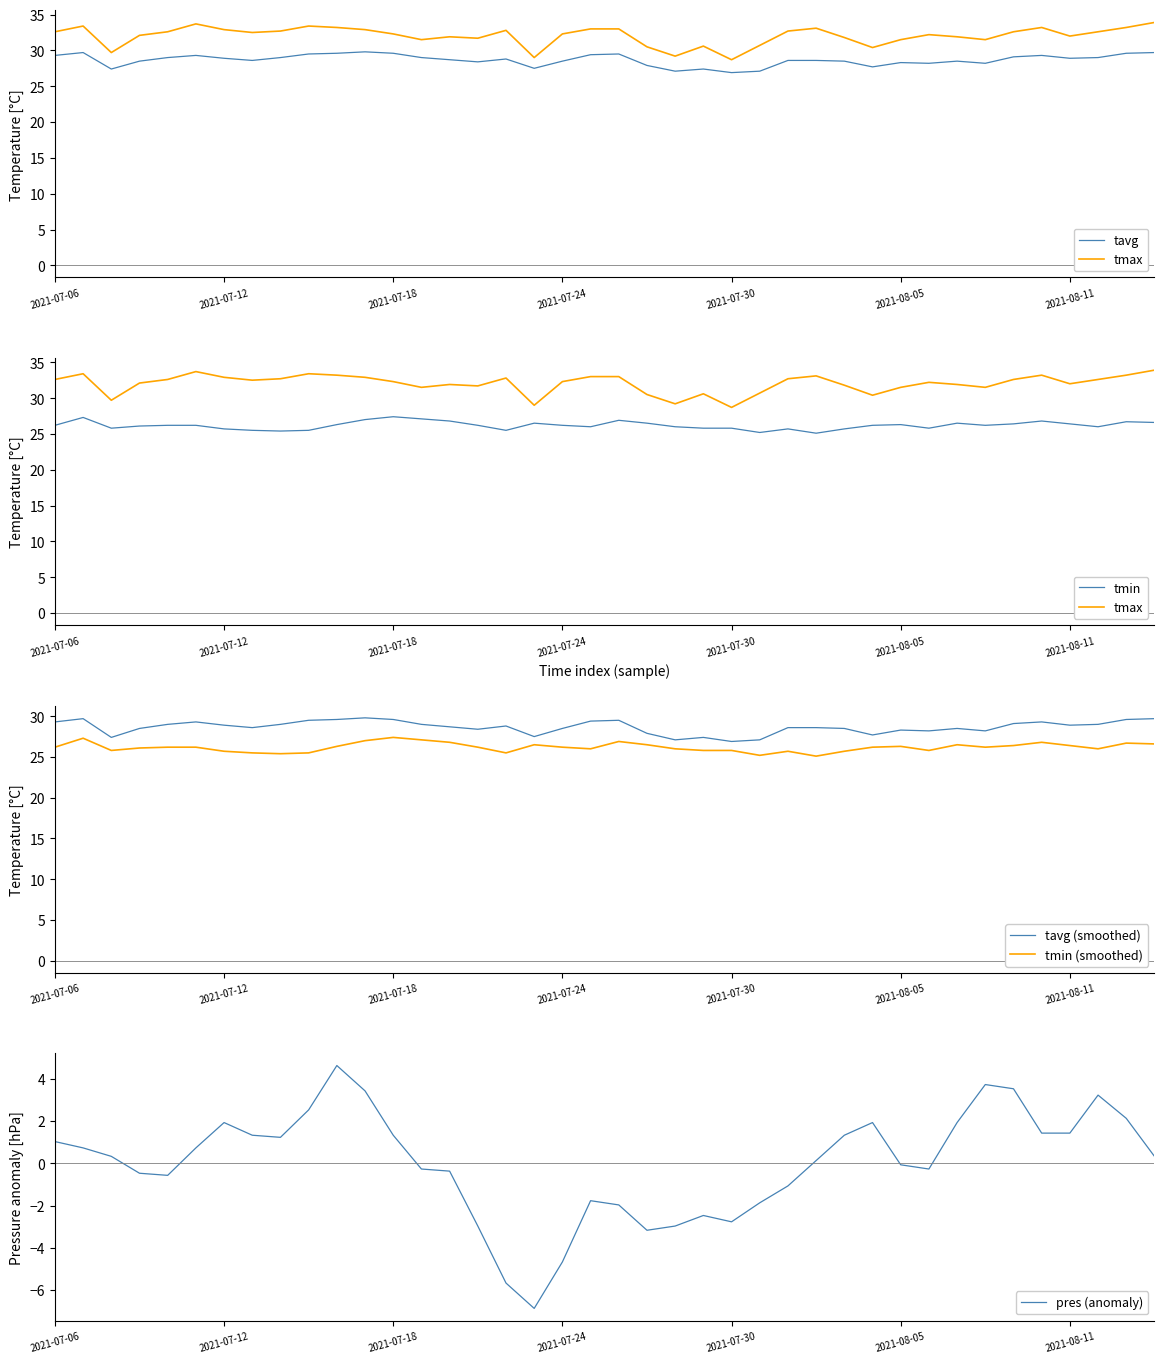

Is it true that tmin (smoothed) equals 10.3 at 2021-07-30?

False